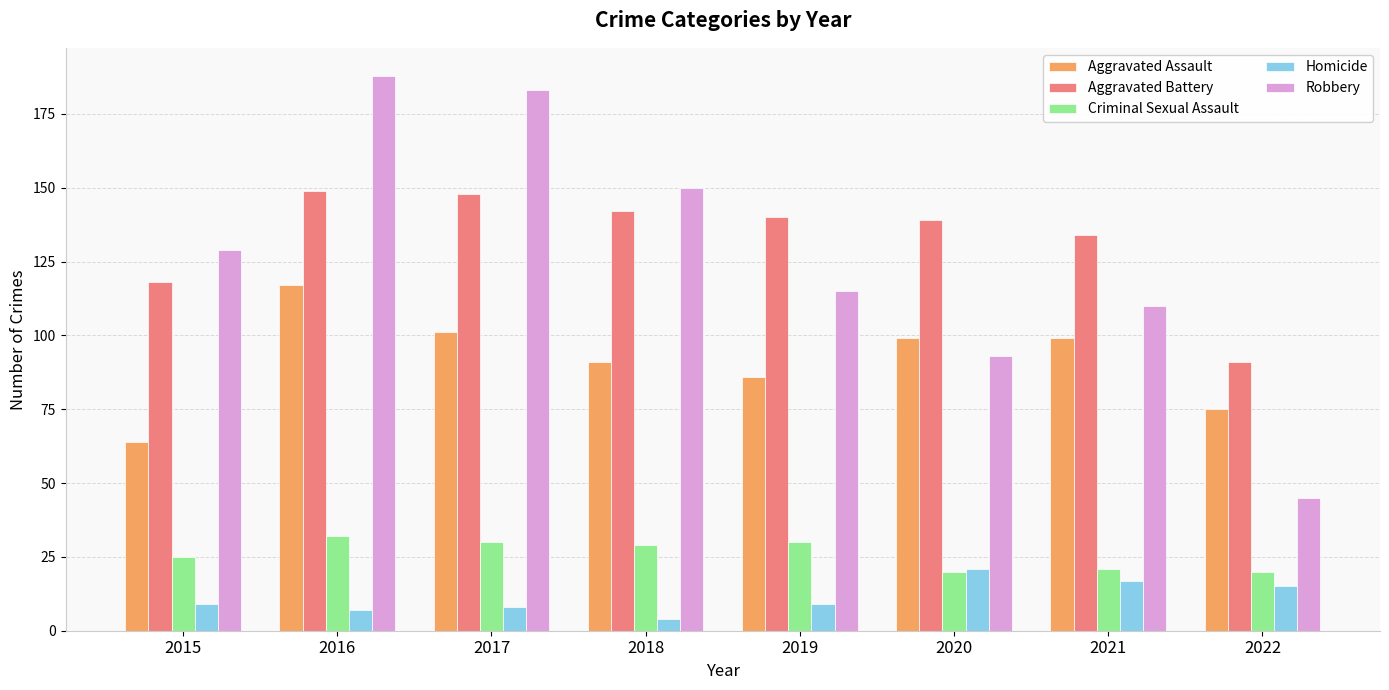

What is the value of the Aggravated Assault bar at the 5th from the left?

86